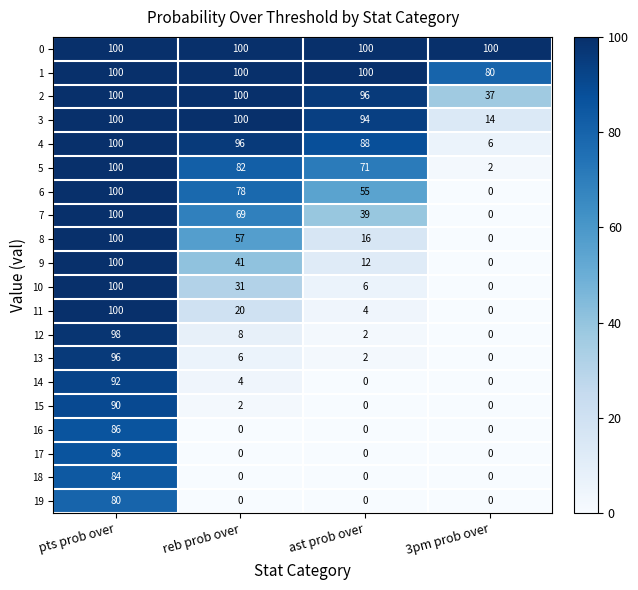

Which category has the highest value in the 19 series?

pts prob over